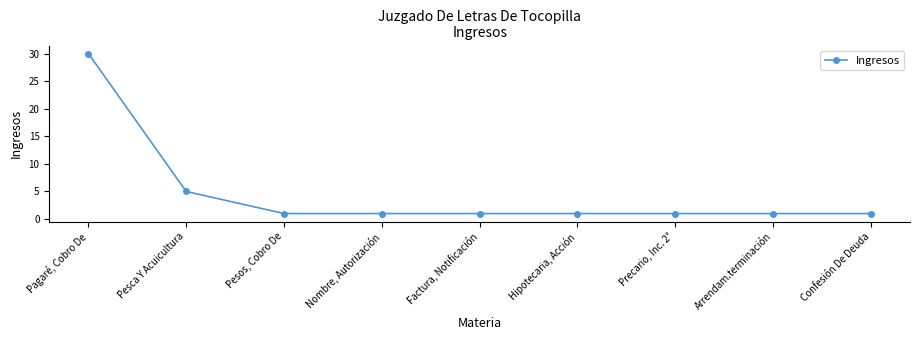

True or false: the data shows 40 at Pagaré, Cobro De.

False